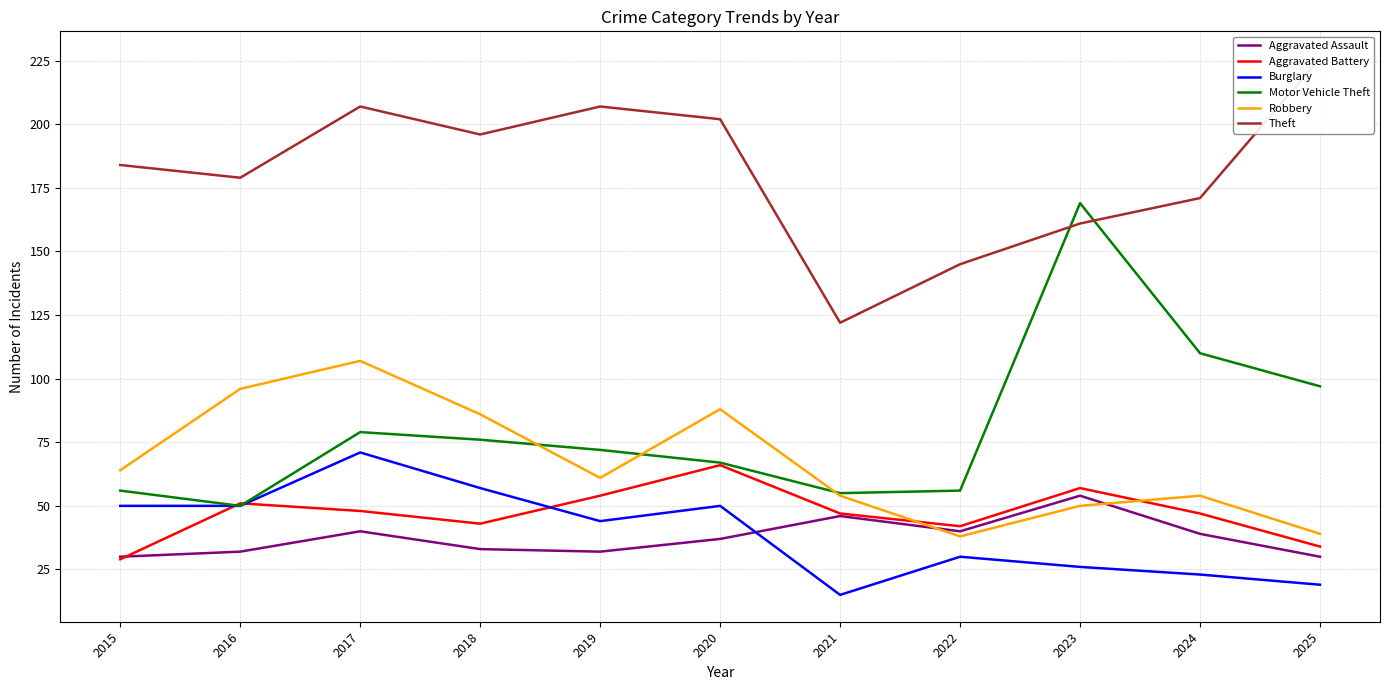

Which series ends up on top after the final intersection of Burglary and Aggravated Assault?

Aggravated Assault